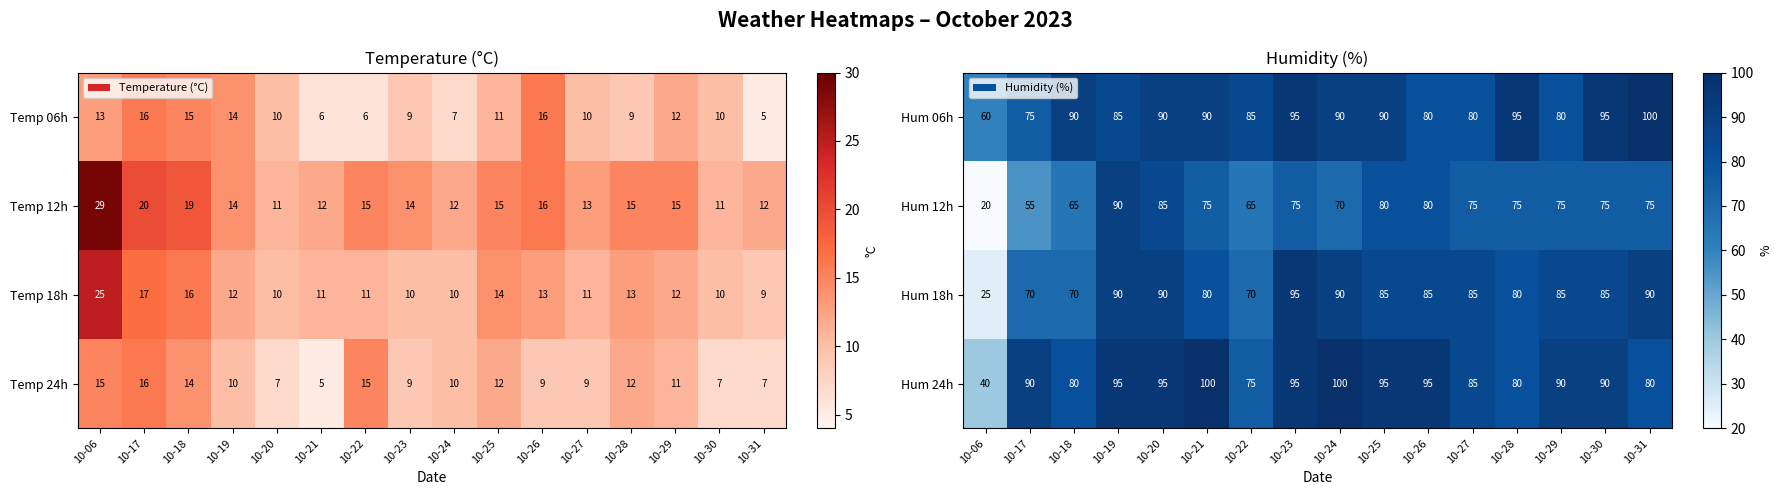

At which label does Hum 24h reach its minimum?

10-06